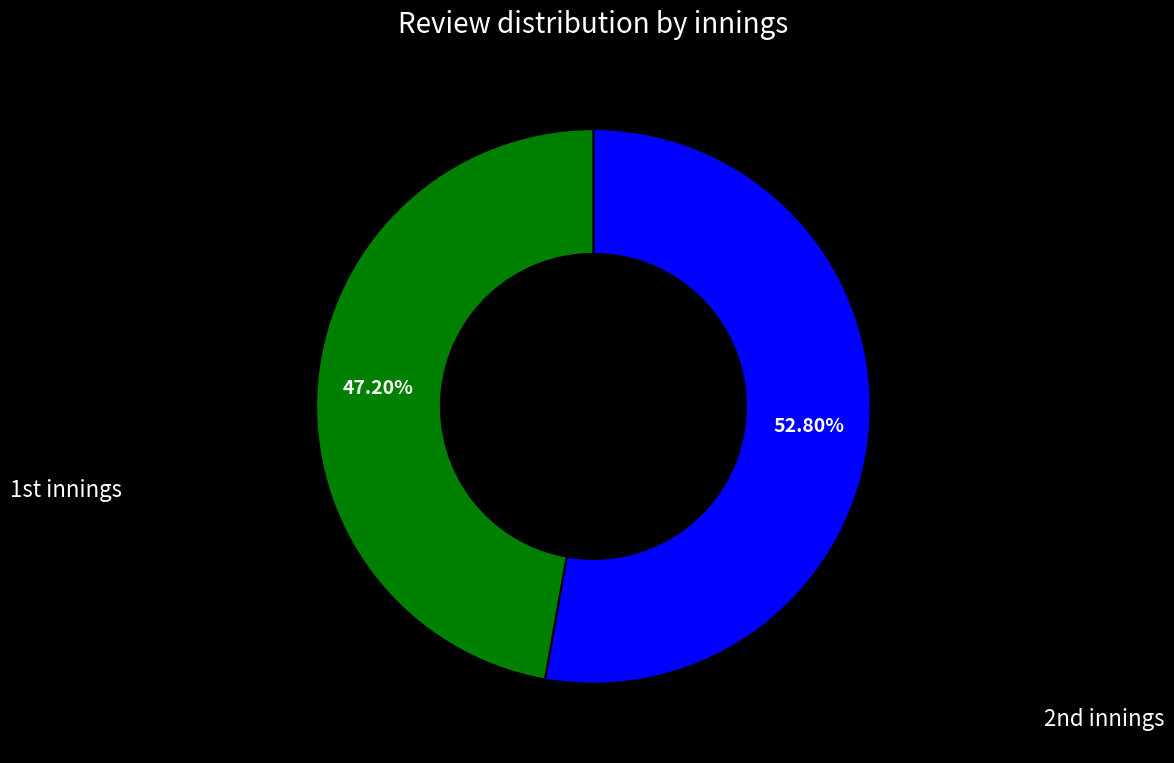

Is there any slice that represents more than half of the pie?

Yes